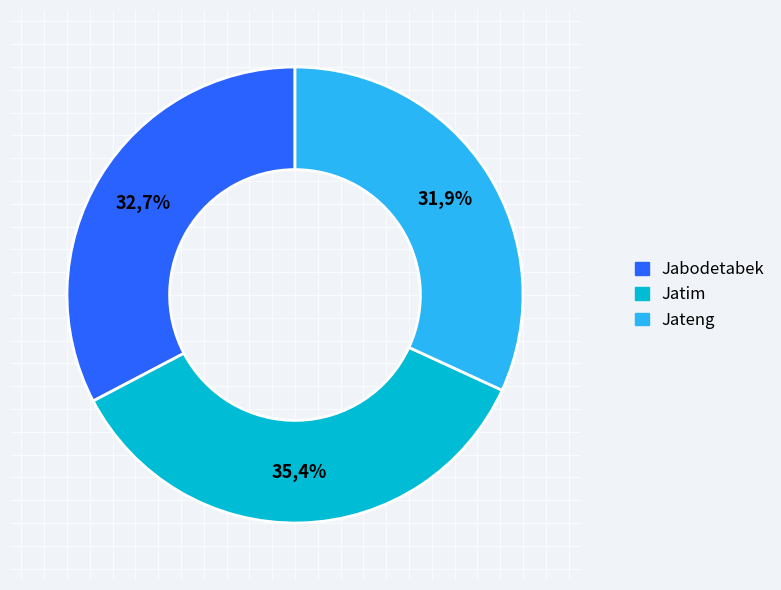

True or false: Jateng accounts for 32% of the total.

True